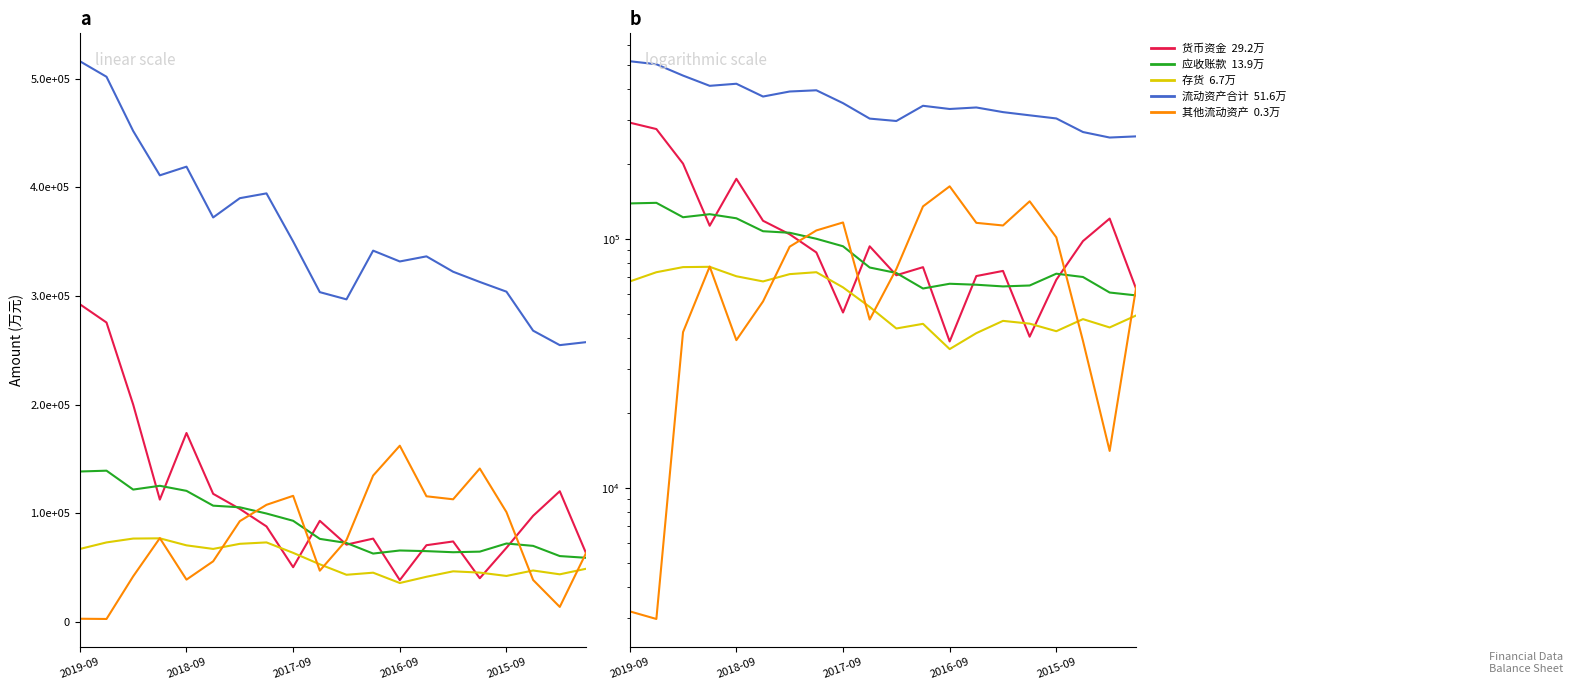

What are all the series names shown in the legend?

货币资金, 应收账款, 存货, 流动资产合计, 其他流动资产